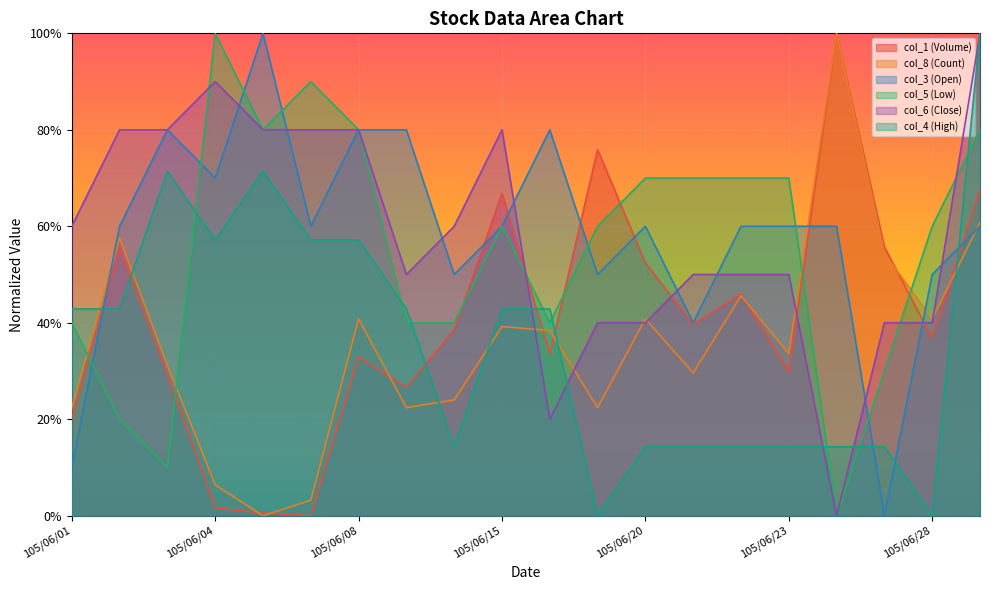

At which category does the chart reach its minimum across all series?

105/06/07